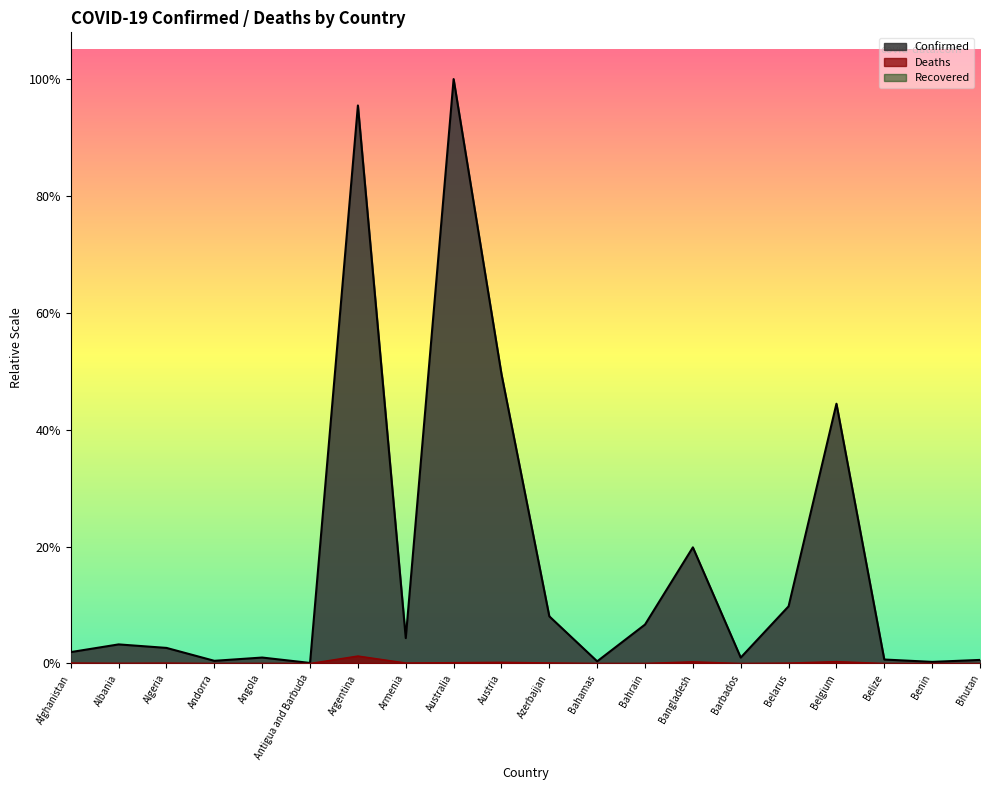

At which category is the sum across all series the highest?

Australia